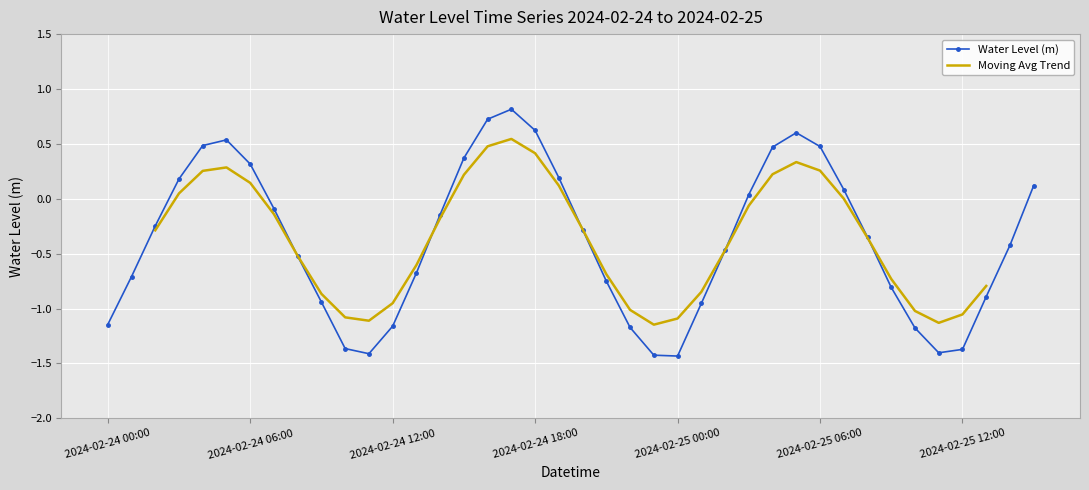

What position from the left is 2024-02-24 09:00?

10